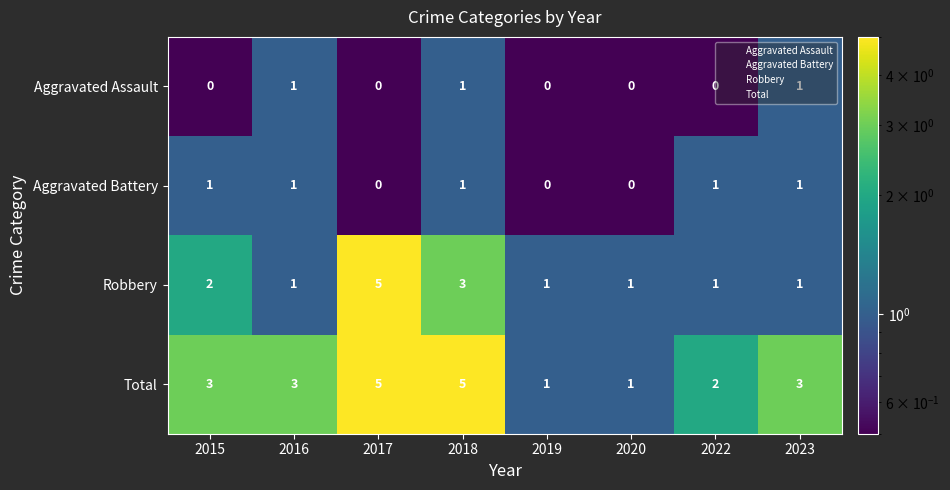

At which label is Robbery closest to 3?

2018